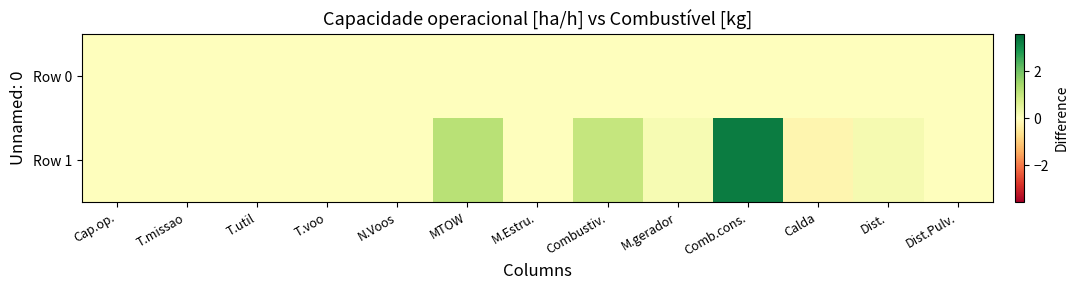

At Combustiv., list the series in order from largest to smallest.

Row 1, Row 0